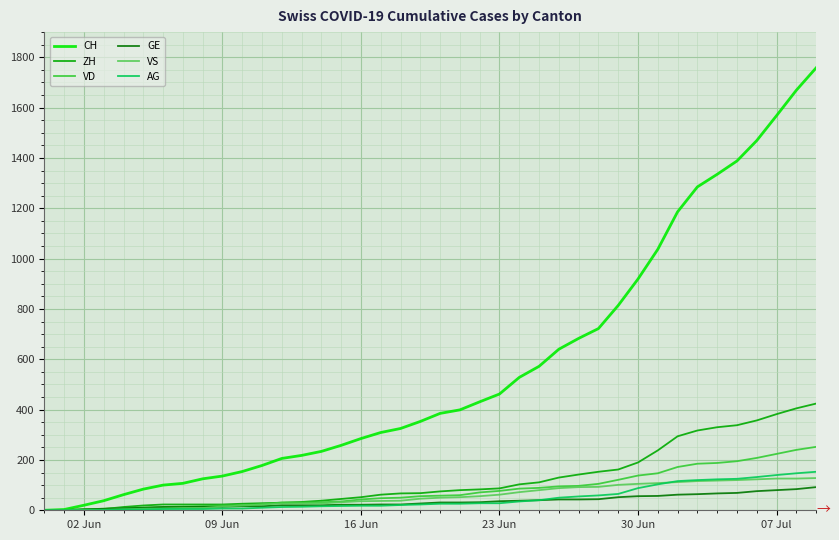

Which series has the largest total across all categories?

CH